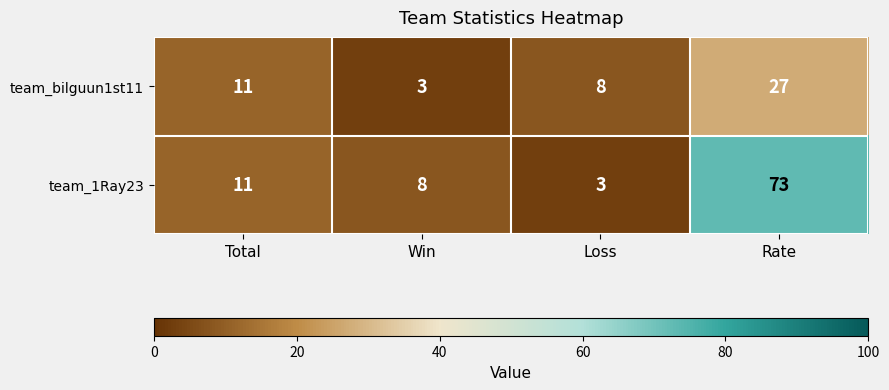

What is the difference between the maximum and second lowest values in the team_bilguun1st11 series?

19